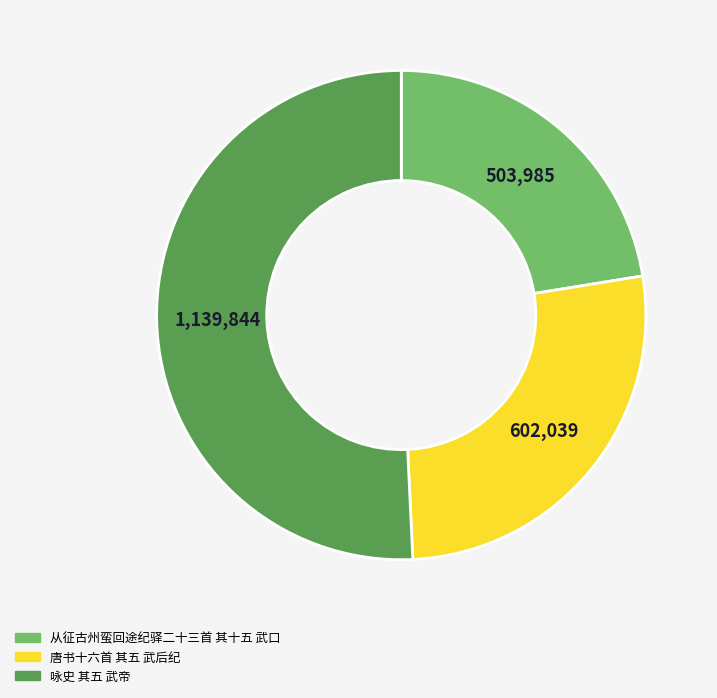

What is the ratio of the value at 从征古州蛮回途纪驿二十三首 其十五 武口 to the value at 唐书十六首 其五 武后纪?

0.8